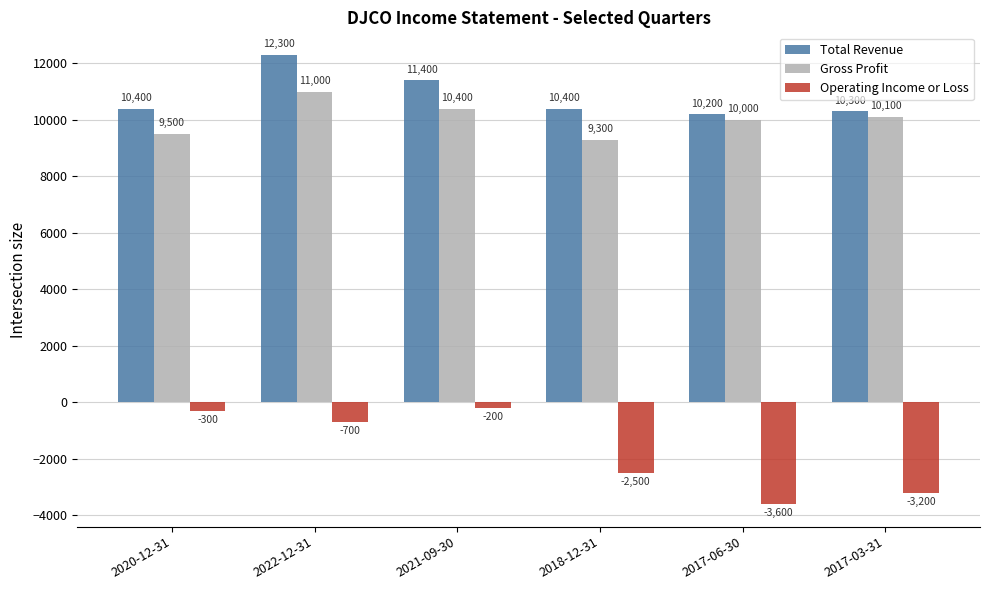

At 2020-12-31, list the series in order from largest to smallest.

Total Revenue, Gross Profit, Operating Income or Loss